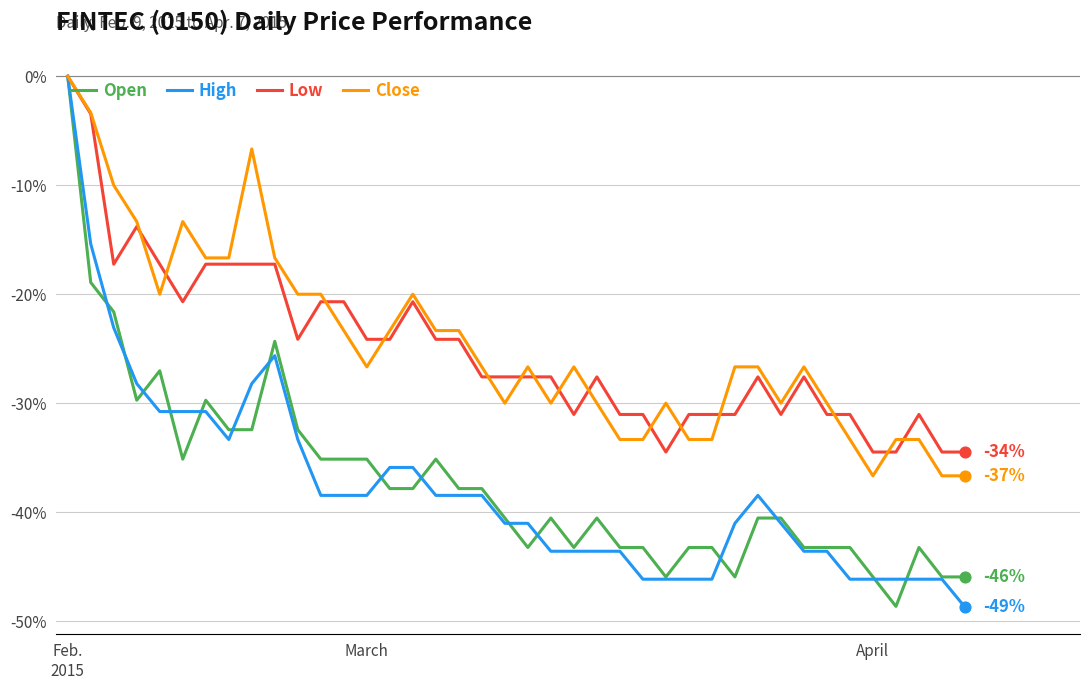

What are all the series names shown in the legend?

Open, High, Low, Close